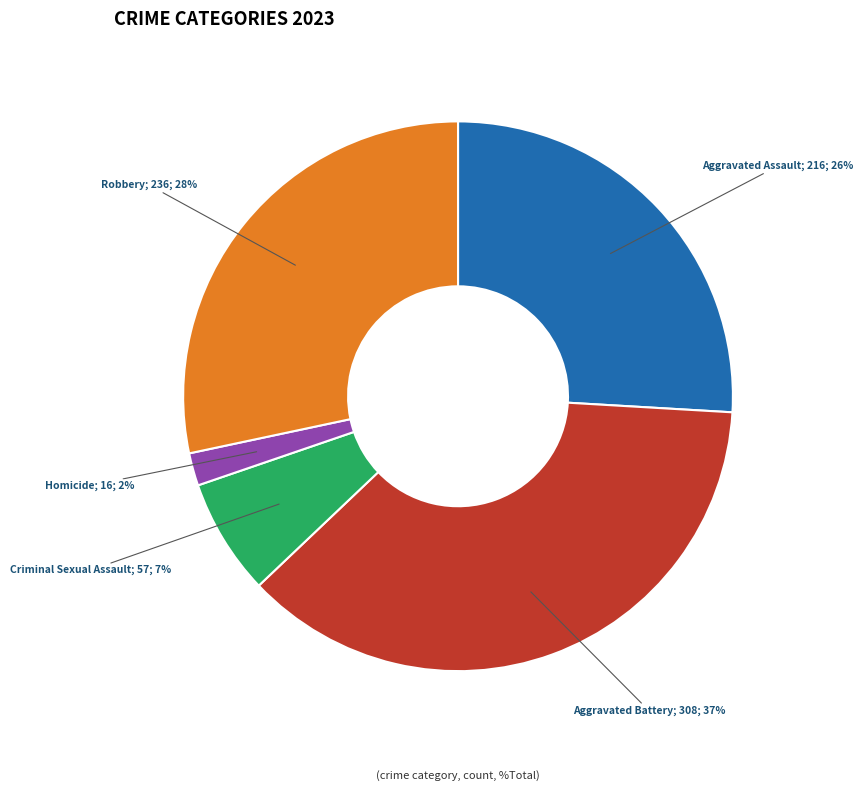

Does any single category account for the majority?

No